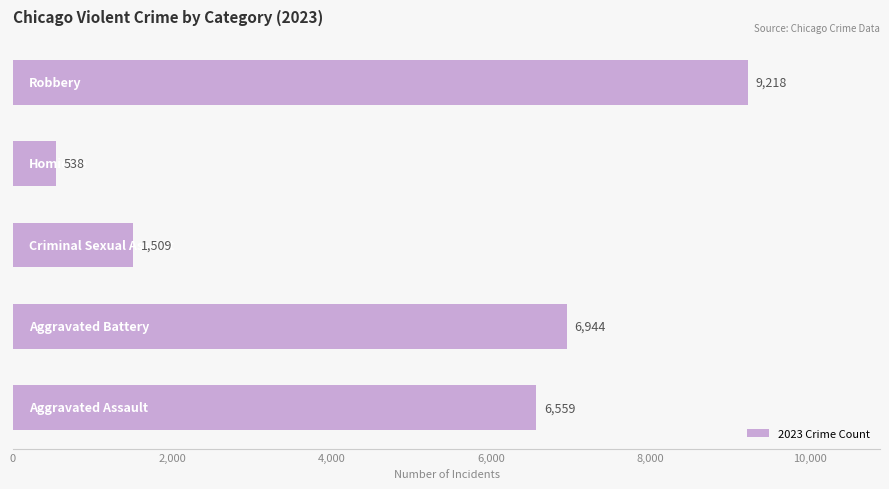

How many data points does each series have?

5